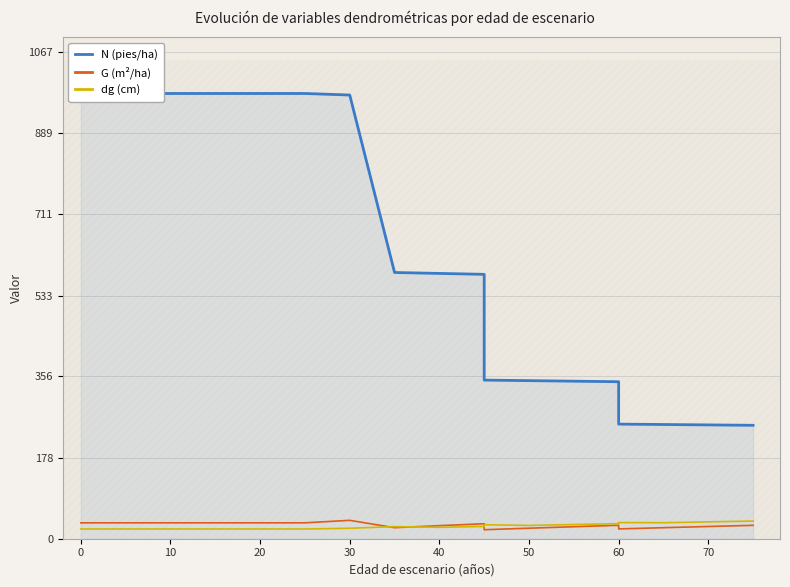

Rank the series at 40 from lowest to highest value.

dg (cm), G (m²/ha), N (pies/ha)